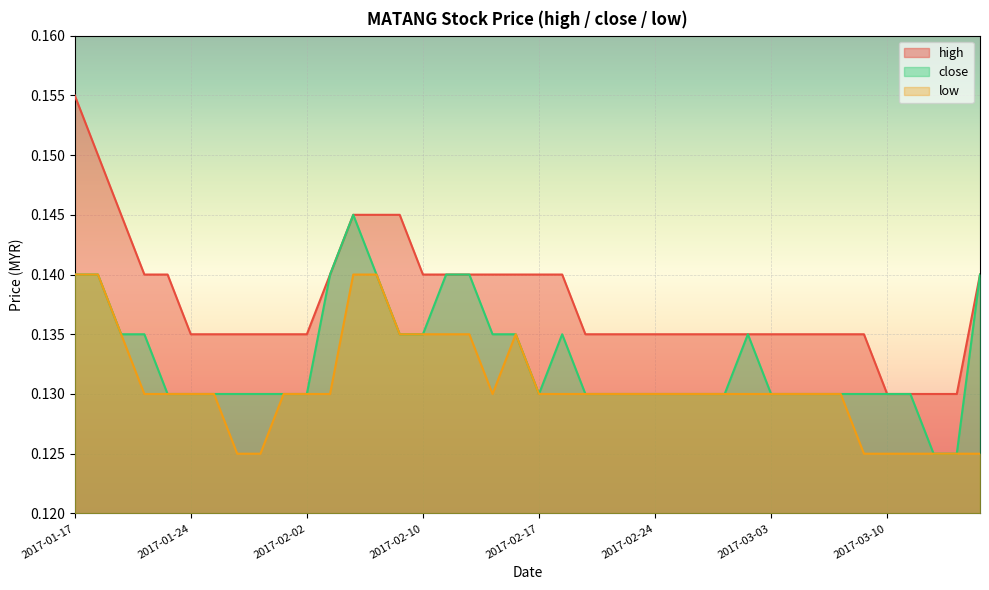

How many lines are shown in the chart?

3